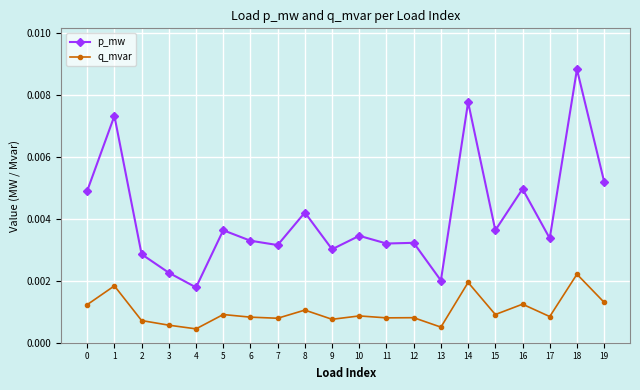

True or false: p_mw and q_mvar intersect in this chart.

False